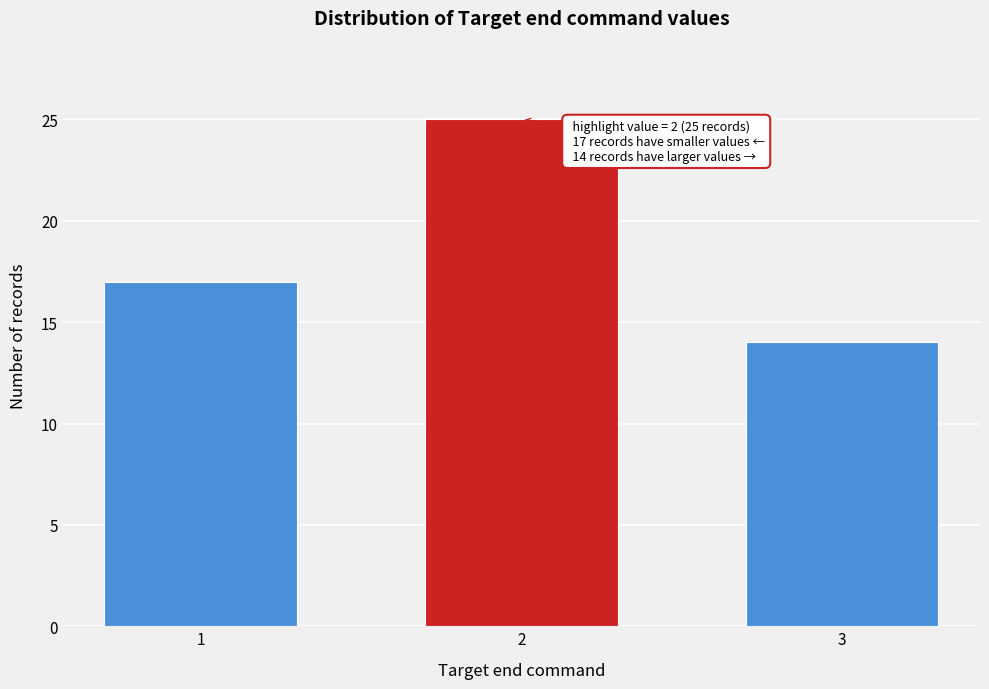

Reading right to left, transcribe all the data shown in this chart.

3=14	2=25	1=17